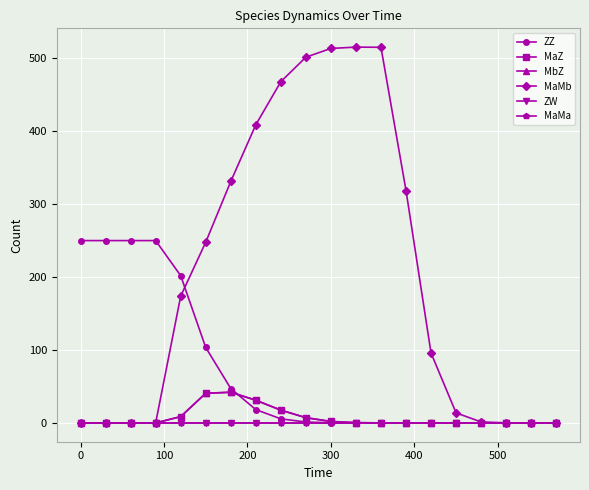

Does the chart have visible grid lines?

Yes